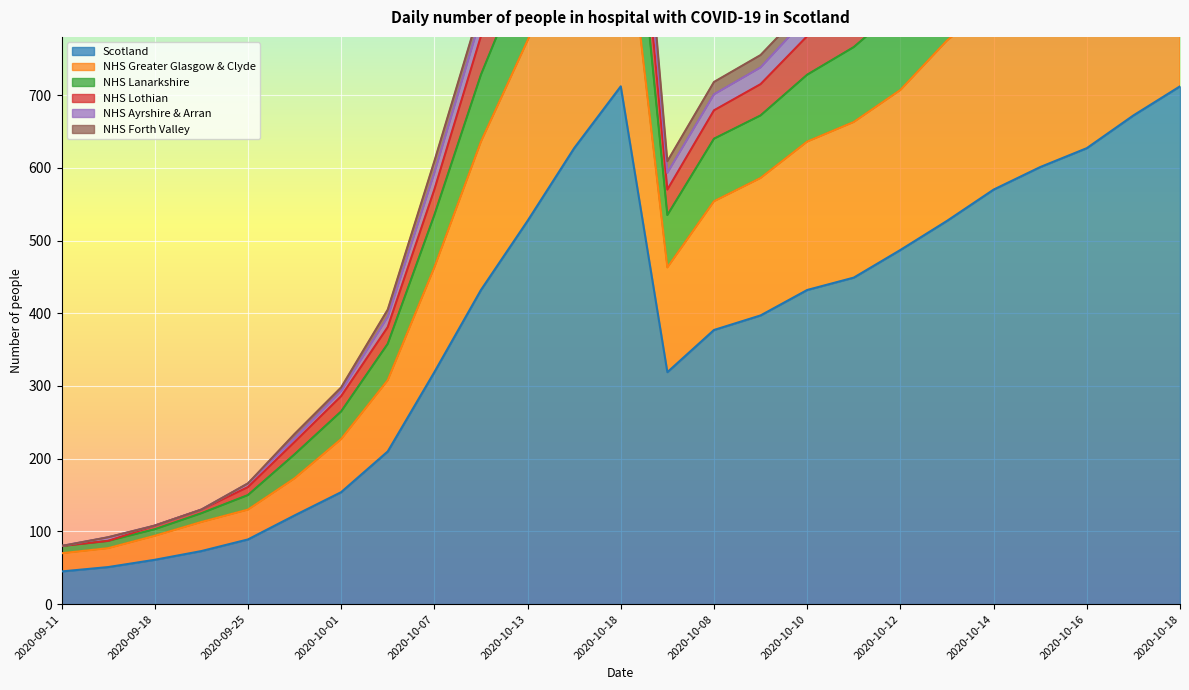

In Scotland, how many points are lower than both neighbors (excluding endpoints)?

1